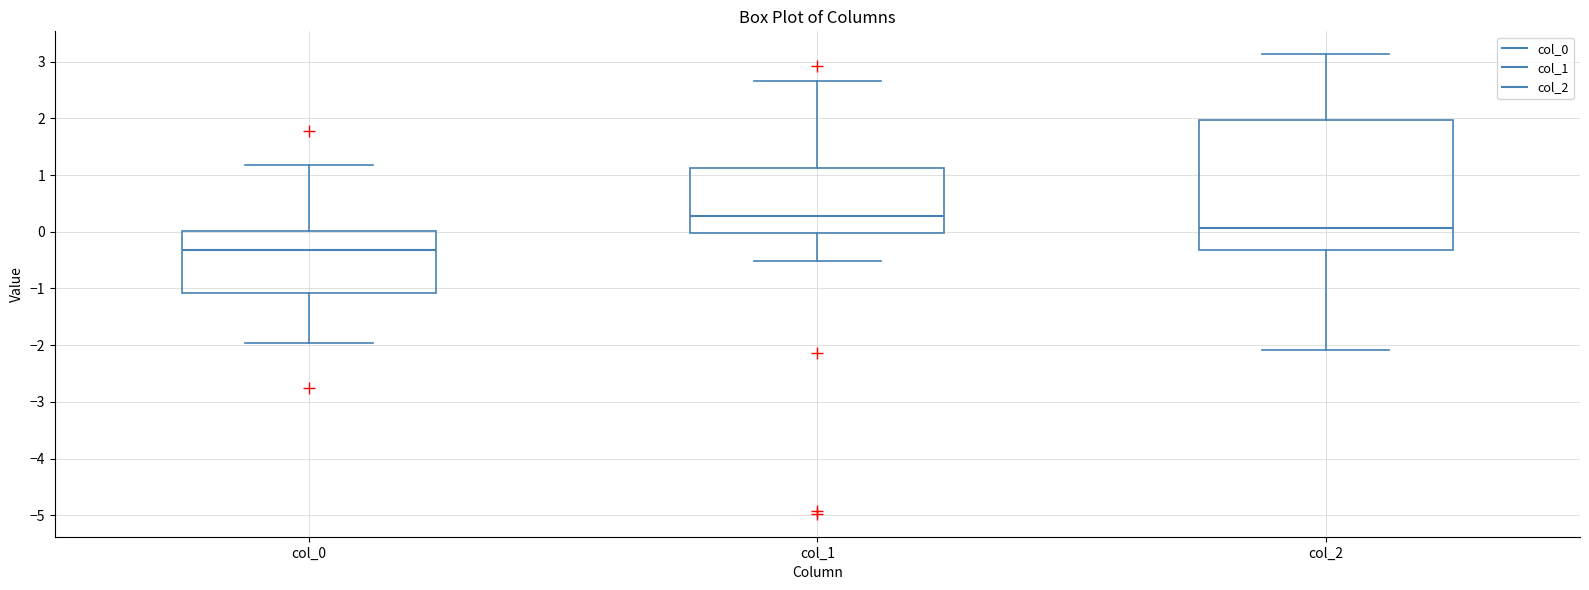

Reading left to right, read every box against the y-axis: the position of its median line, the range the box covers, and the ends of its whiskers. The values are not printed on the chart, so give them approximately, as read against the axis.

col_0: median -0.3, box -1.1 to 0.0, whiskers -2.0 to 1.2
col_1: median 0.3, box 0.0 to 1.1, whiskers -0.5 to 2.7
col_2: median 0.1, box -0.3 to 2.0, whiskers -2.1 to 3.1